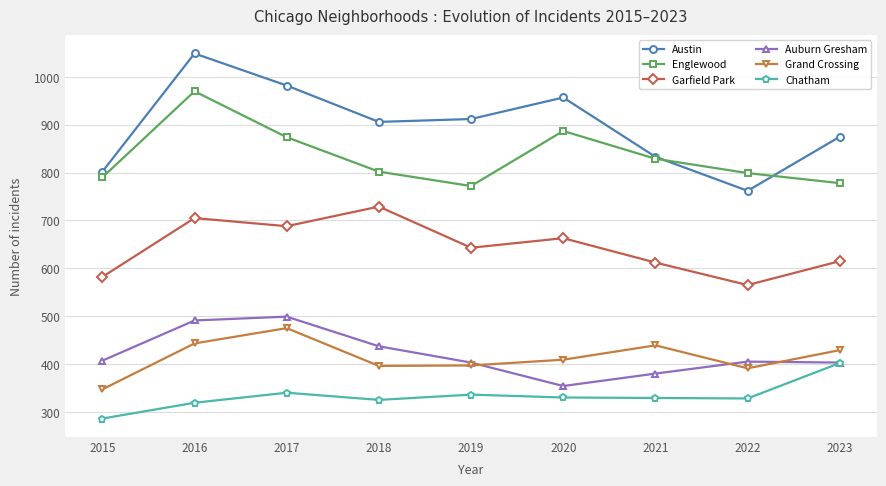

True or false: Grand Crossing and Austin cross at least once.

False